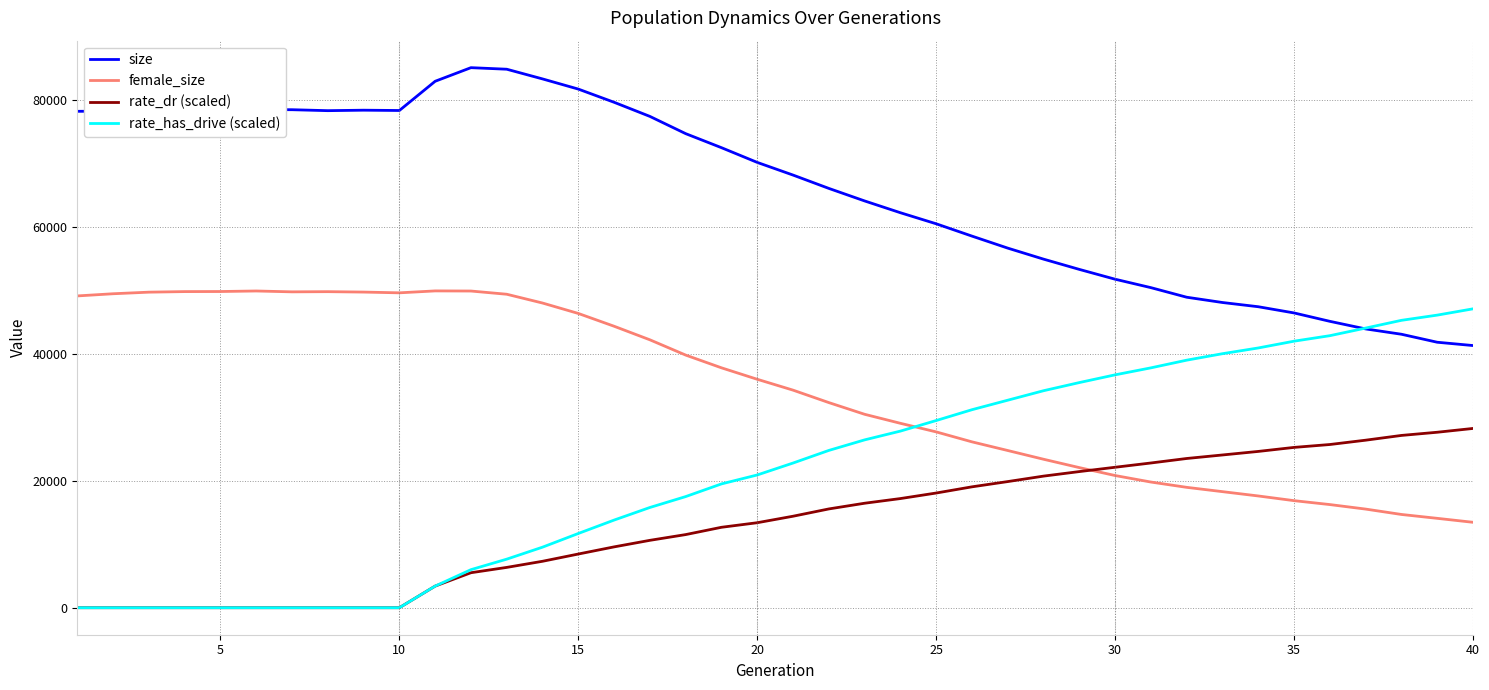

What is the highest value of the rate_has_drive (scaled) series?

47083.0